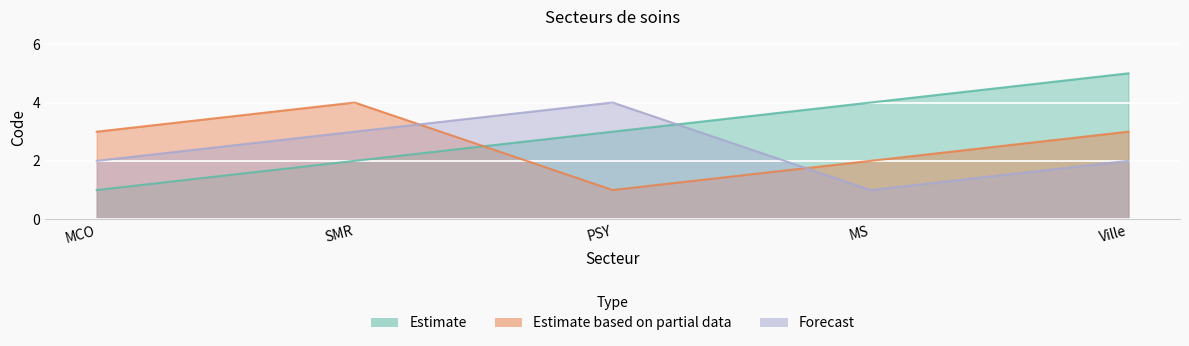

Which category has the lowest value across all series?

MCO